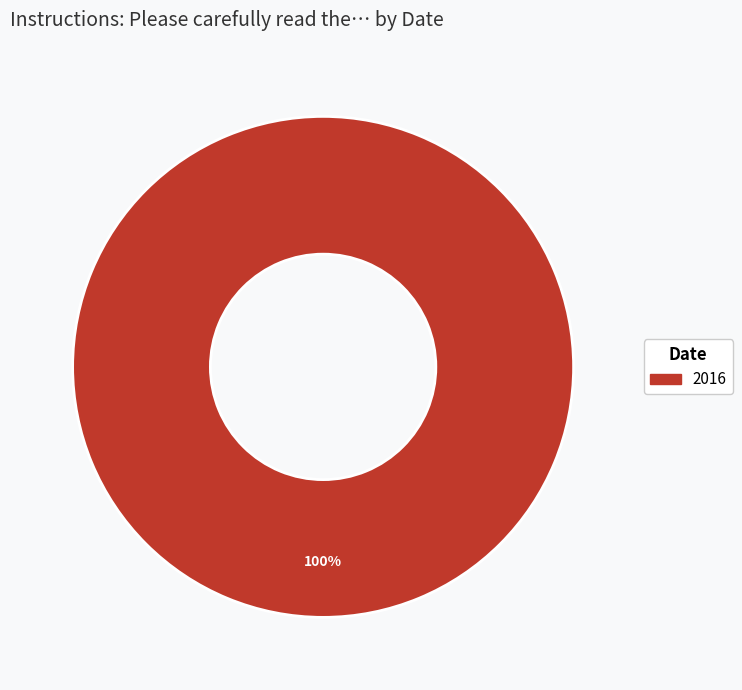

Is there any slice that represents more than half of the pie?

Yes